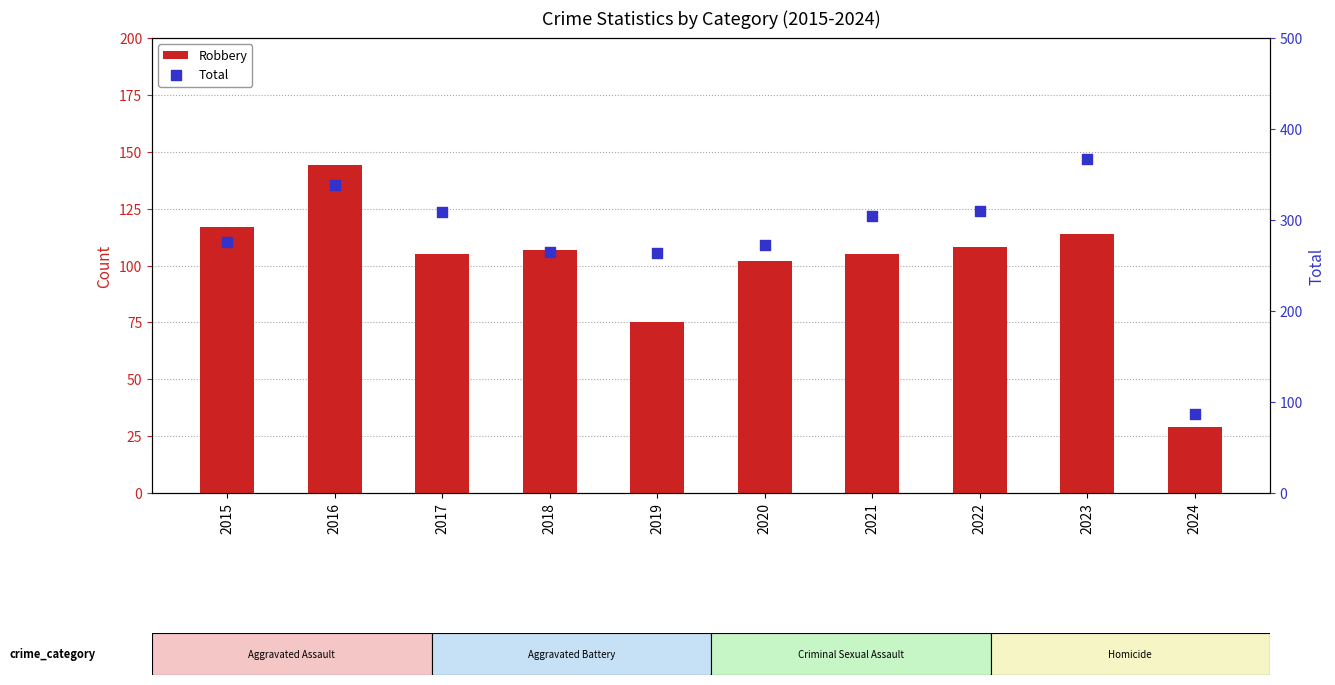

At which category is the sum across all series the highest?

2016